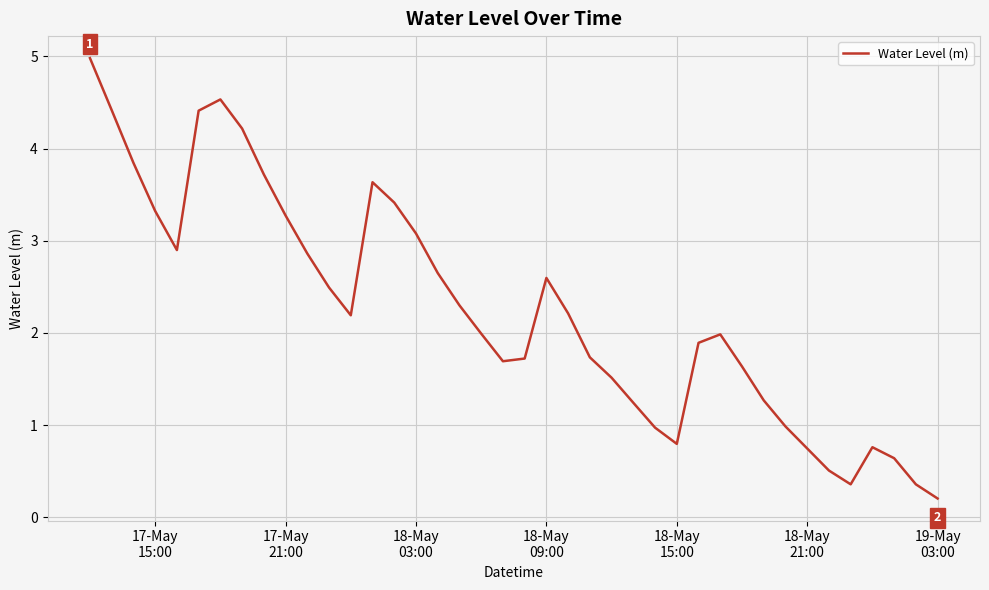

What is the greatest value displayed?

5.0